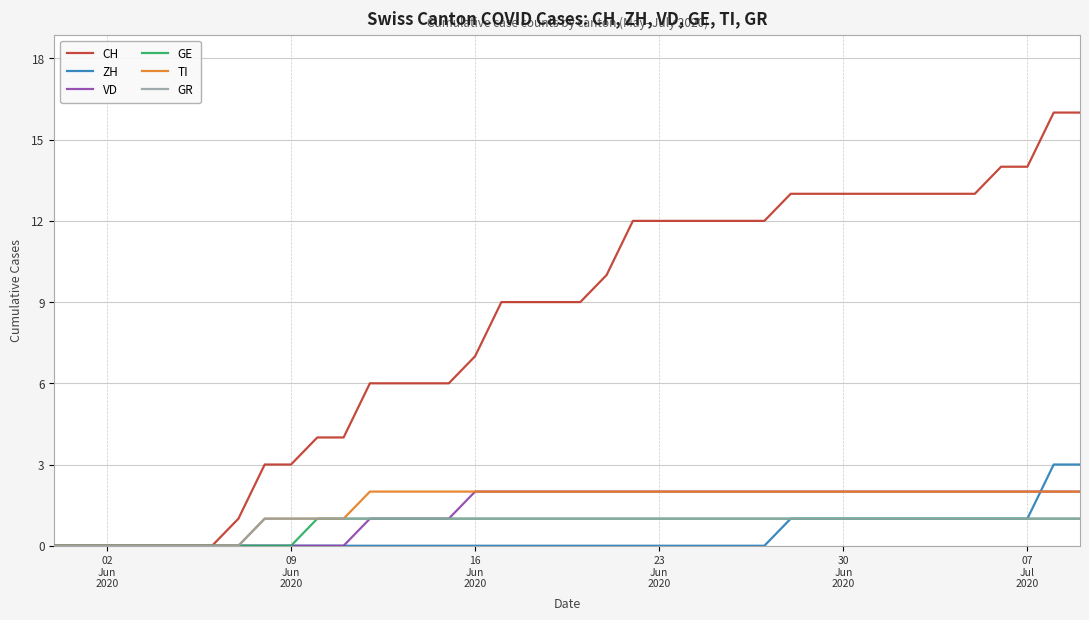

Reading left to right, extract all data points from this chart.

CH: 0	0	0	0	0	0	0	1	3	3	4	4	6	6	6	6	7	9	9	9	9	10	12	12	12	12	12	12	13	13	13	13	13	13	13	13	14	14	16	16
ZH: 0	0	0	0	0	0	0	0	0	0	0	0	0	0	0	0	0	0	0	0	0	0	0	0	0	0	0	0	1	1	1	1	1	1	1	1	1	1	3	3
VD: 0	0	0	0	0	0	0	0	0	0	0	0	1	1	1	1	2	2	2	2	2	2	2	2	2	2	2	2	2	2	2	2	2	2	2	2	2	2	2	2
GE: 0	0	0	0	0	0	0	0	0	0	1	1	1	1	1	1	1	1	1	1	1	1	1	1	1	1	1	1	1	1	1	1	1	1	1	1	1	1	1	1
TI: 0	0	0	0	0	0	0	0	1	1	1	1	2	2	2	2	2	2	2	2	2	2	2	2	2	2	2	2	2	2	2	2	2	2	2	2	2	2	2	2
GR: 0	0	0	0	0	0	0	0	1	1	1	1	1	1	1	1	1	1	1	1	1	1	1	1	1	1	1	1	1	1	1	1	1	1	1	1	1	1	1	1